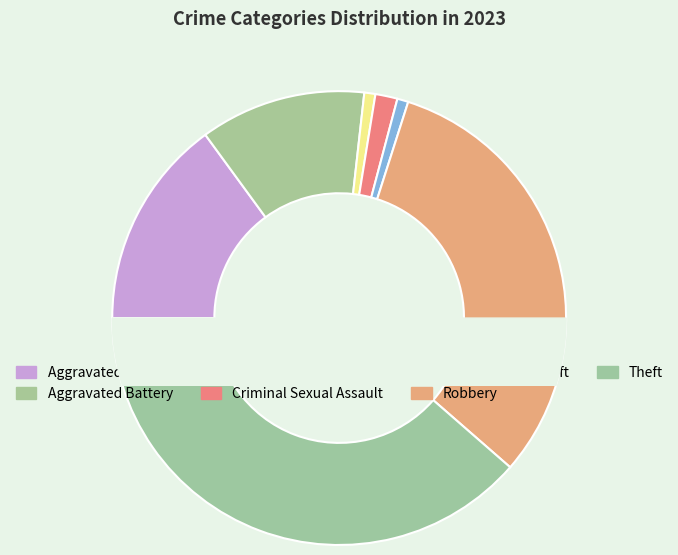

How many slices are in this pie chart?

7